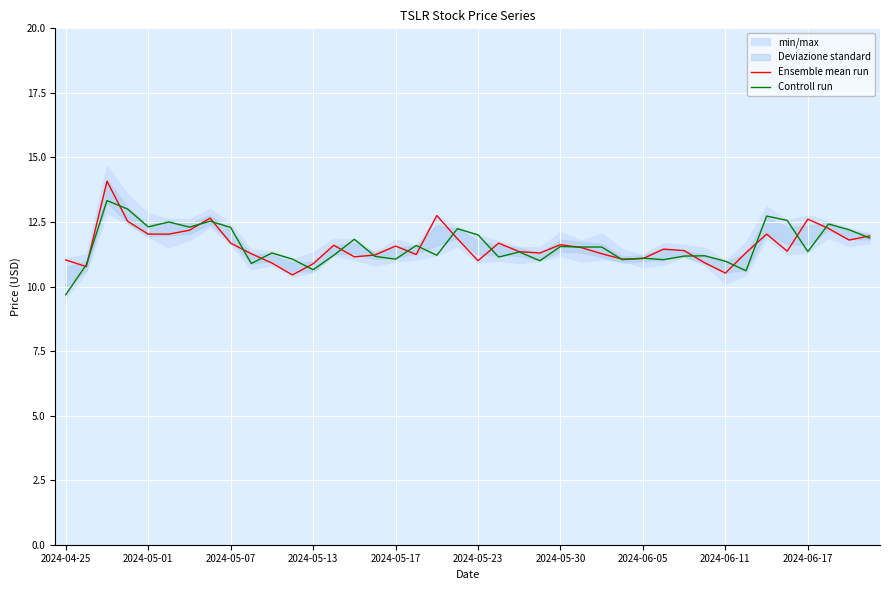

List the series in order of their overall mean, highest first.

Controll run, Ensemble mean run